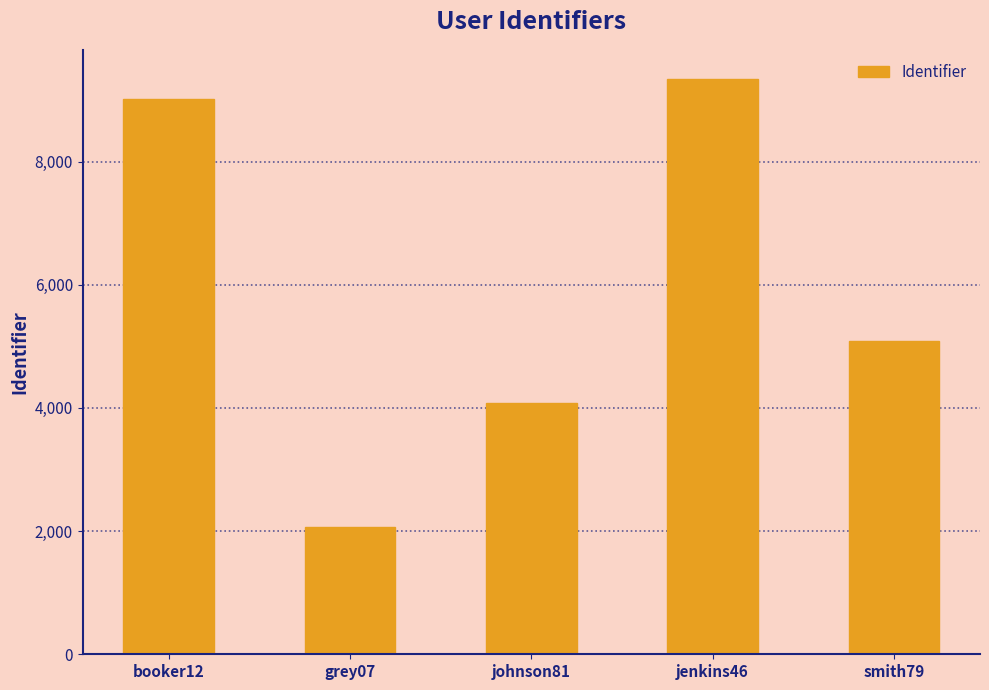

Rank the categories by value from highest to lowest.

jenkins46, booker12, smith79, johnson81, grey07